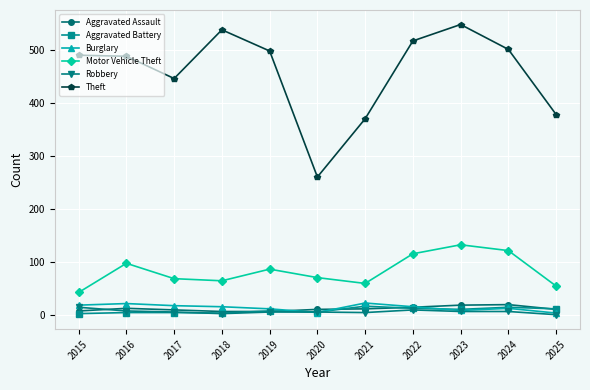

True or false: Motor Vehicle Theft and Aggravated Assault intersect in this chart.

False